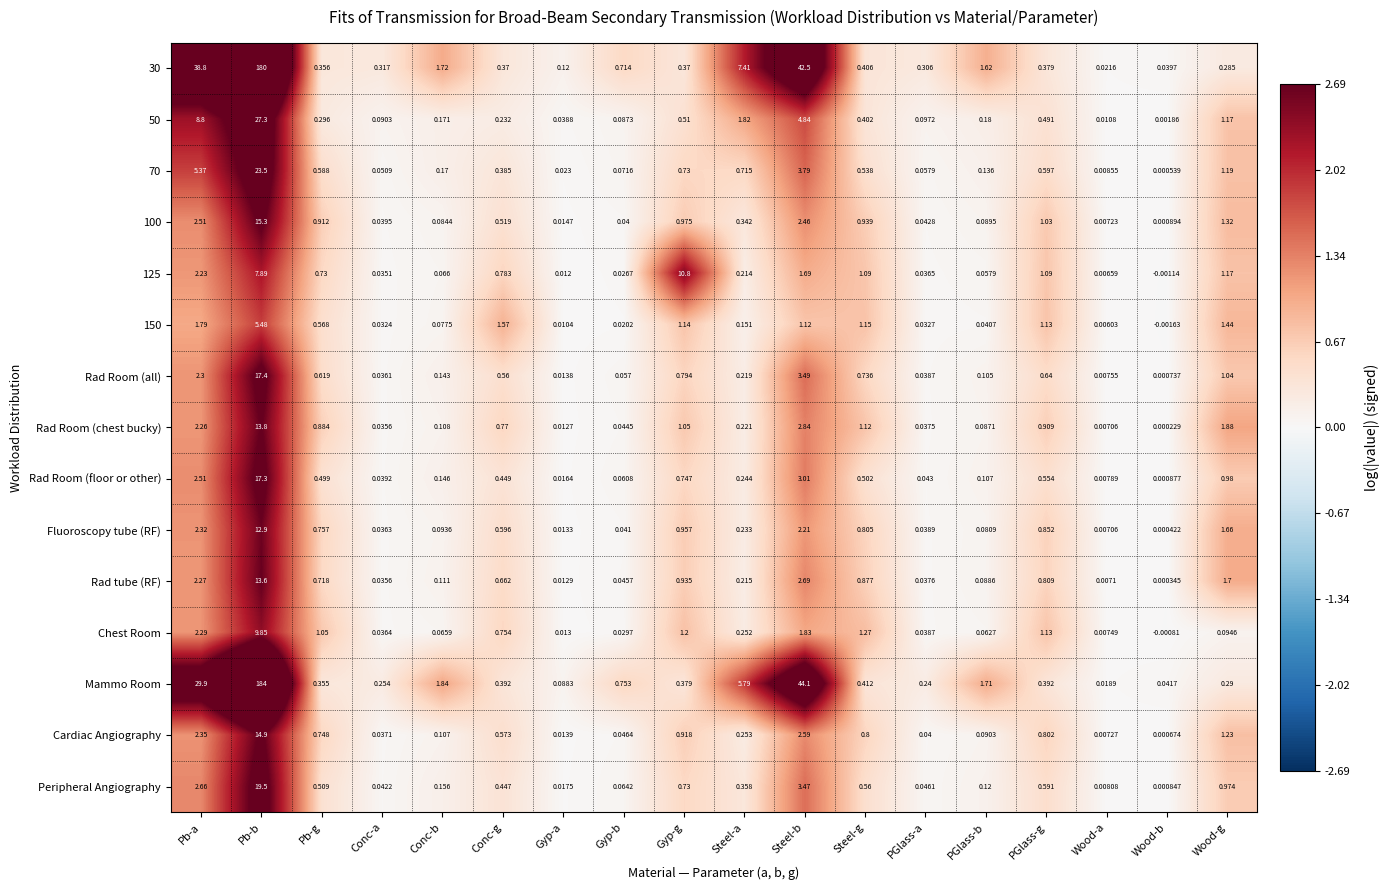

List the labels in order of Cardiac Angiography value, largest first.

Pb-b, Steel-b, Pb-a, Wood-g, Gyp-g, PGlass-g, Steel-g, Pb-g, Conc-g, Steel-a, Conc-b, PGlass-b, Gyp-b, PGlass-a, Conc-a, Gyp-a, Wood-a, Wood-b